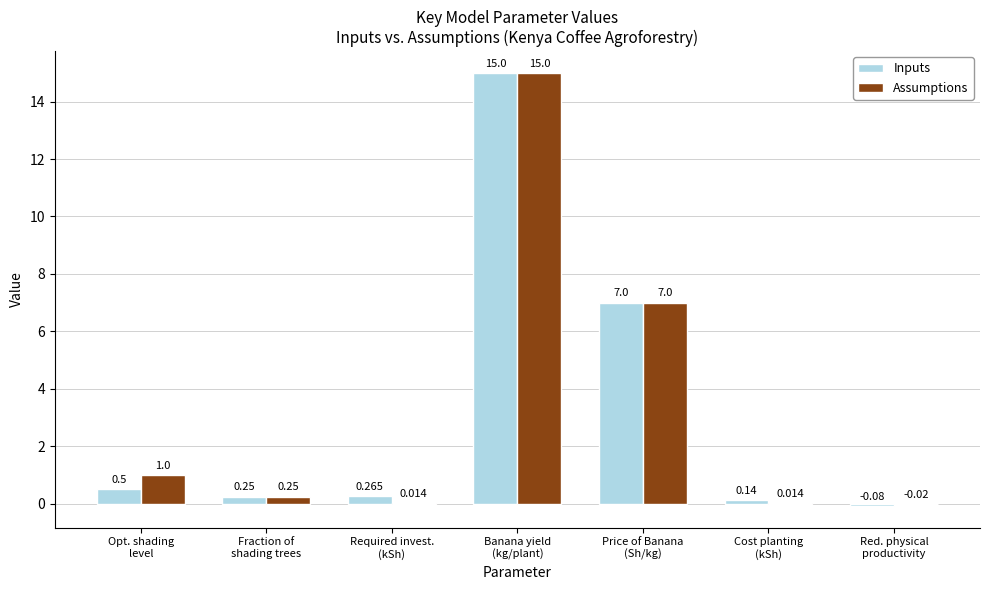

How many categories are shown in the chart?

7